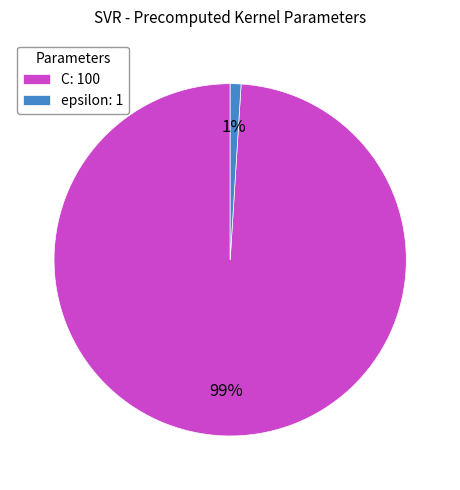

Count the number of slices in the pie.

2